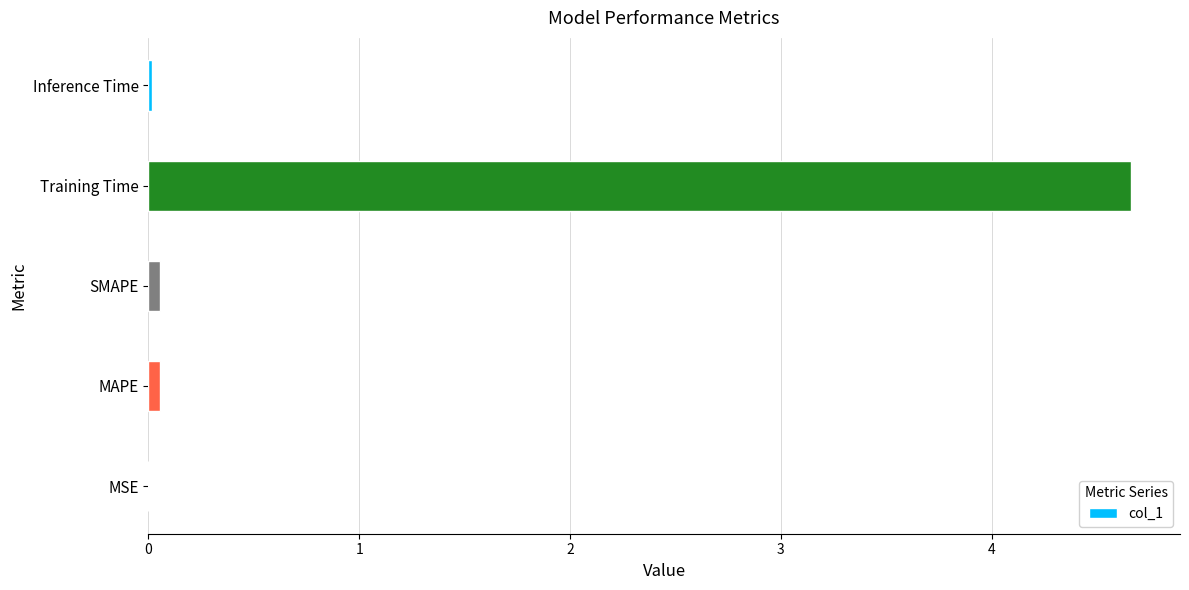

How many categories are shown in the chart?

5